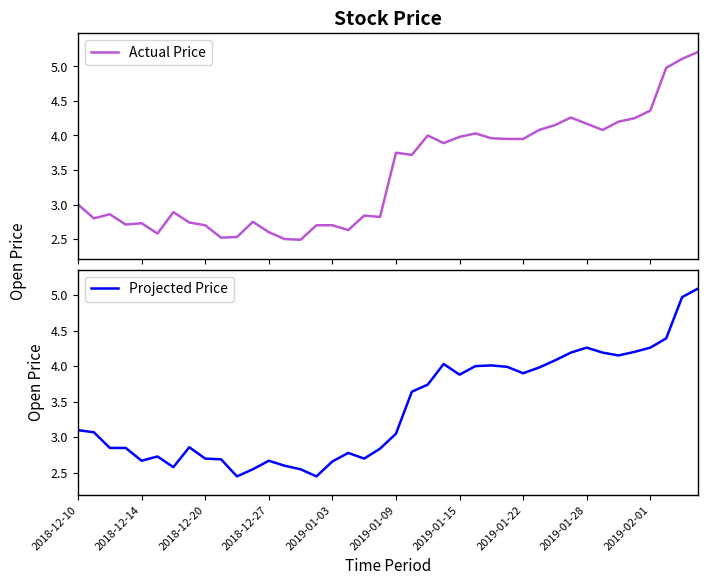

Is it true that Projected Price equals 2.7 at 18?

True